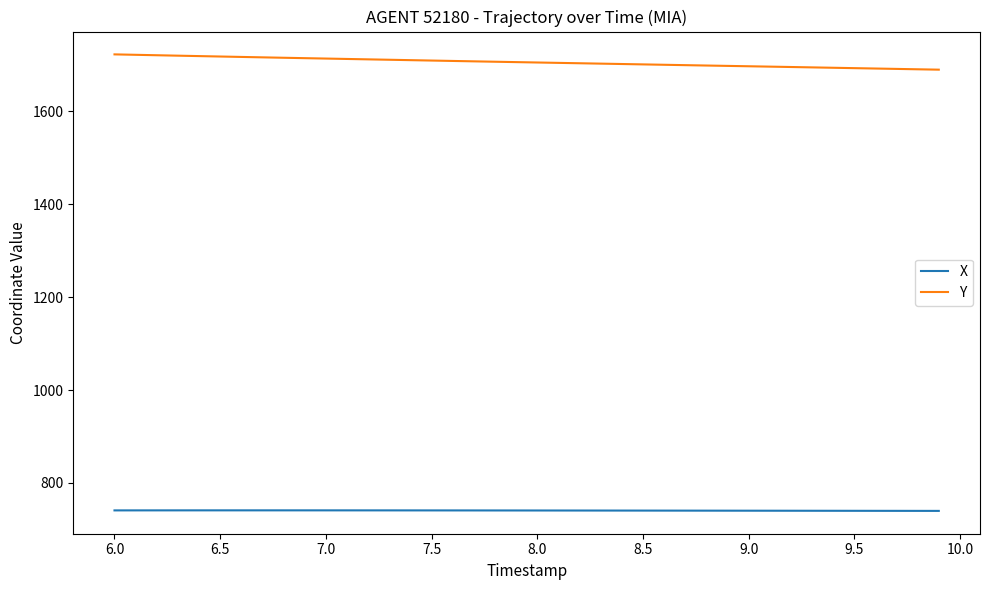

What is the highest value of the X series?

740.9